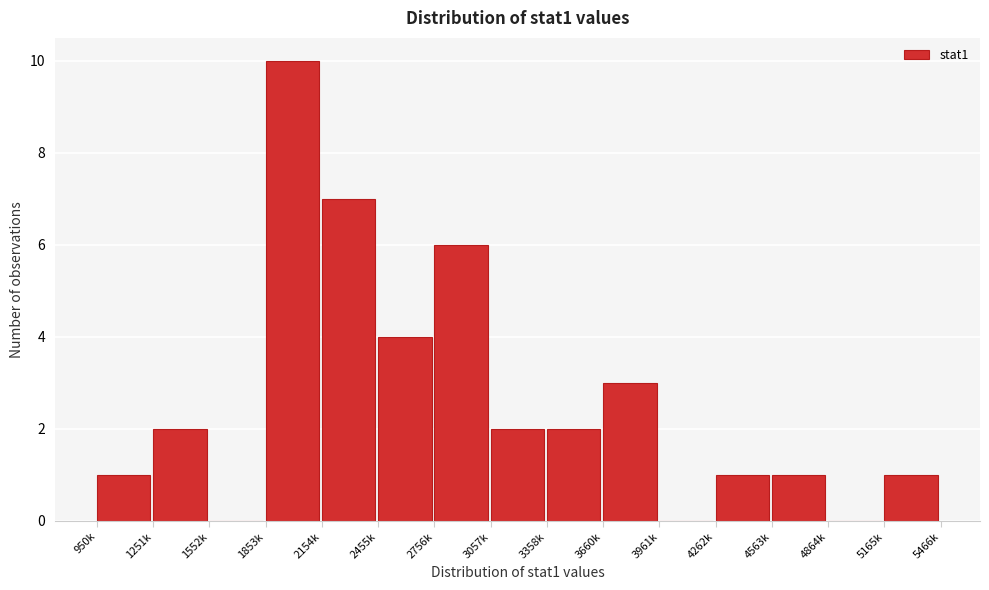

Reading left to right, list all the values displayed in this chart.

950k=1	1251k=2	1552k=0	1853k=10	2154k=7	2455k=4	2756k=6	3057k=2	3358k=2	3660k=3	3961k=0	4262k=1	4563k=1	4864k=0	5165k=1